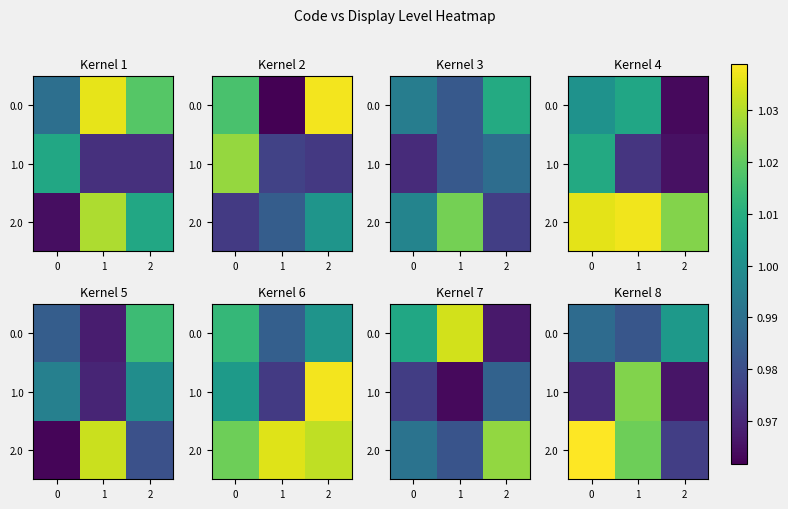

At 2, list the series in order from largest to smallest.

0.0, 2.0, 1.0